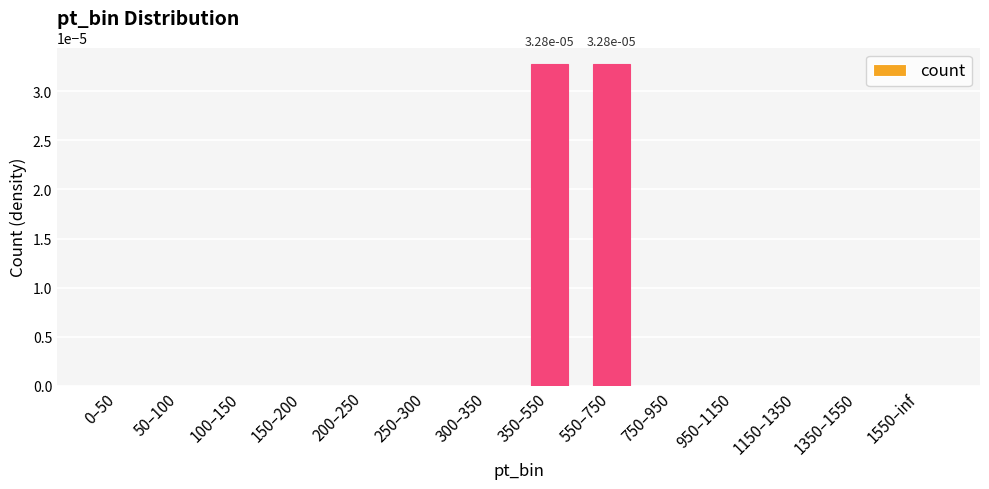

True or false: the data shows 0.0 at 300–350.

True